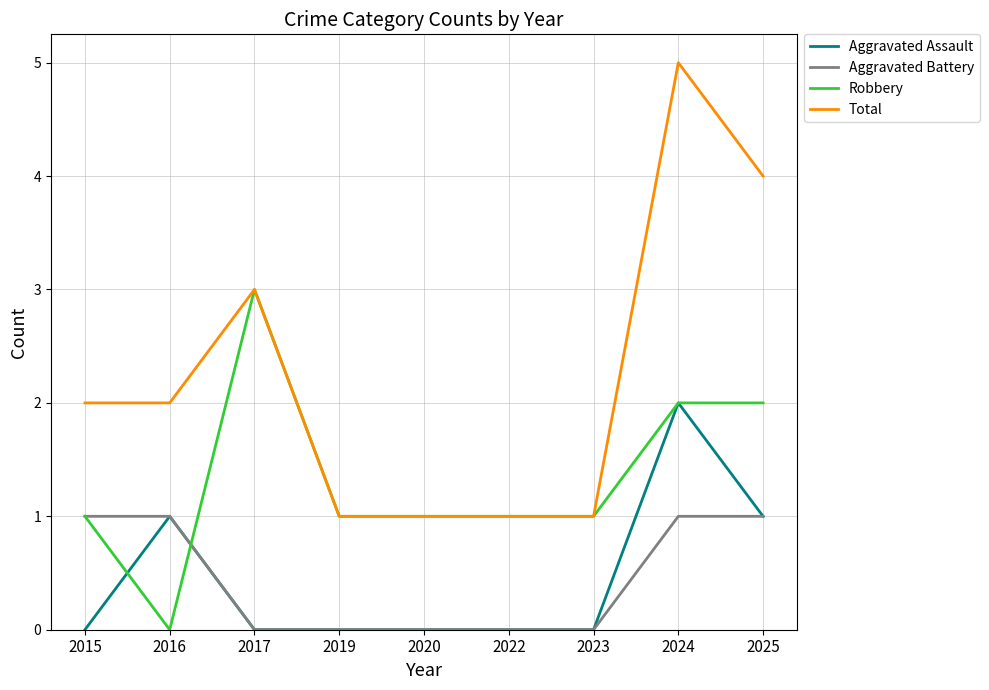

Rank the series by their maximum value, from highest to lowest.

Total, Robbery, Aggravated Assault, Aggravated Battery